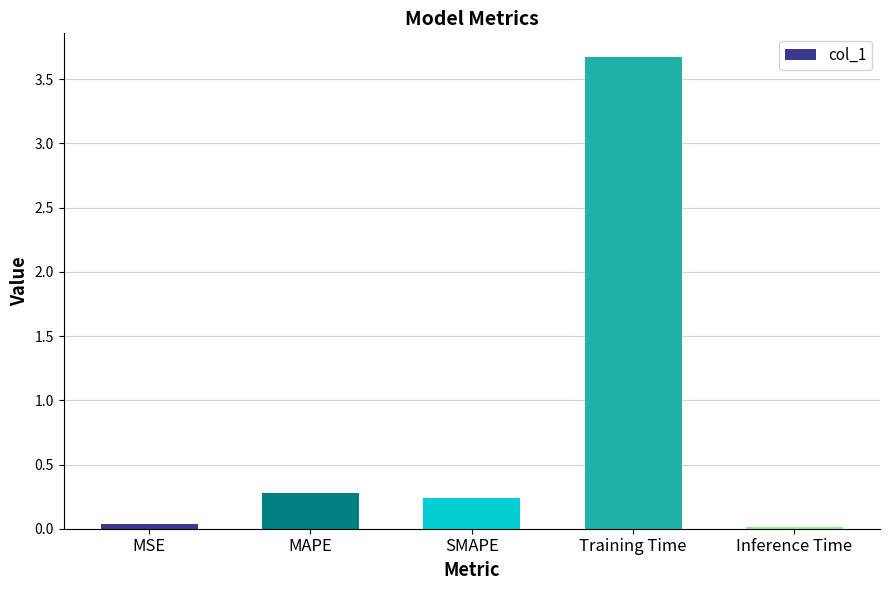

What is the sum of all values?

4.2